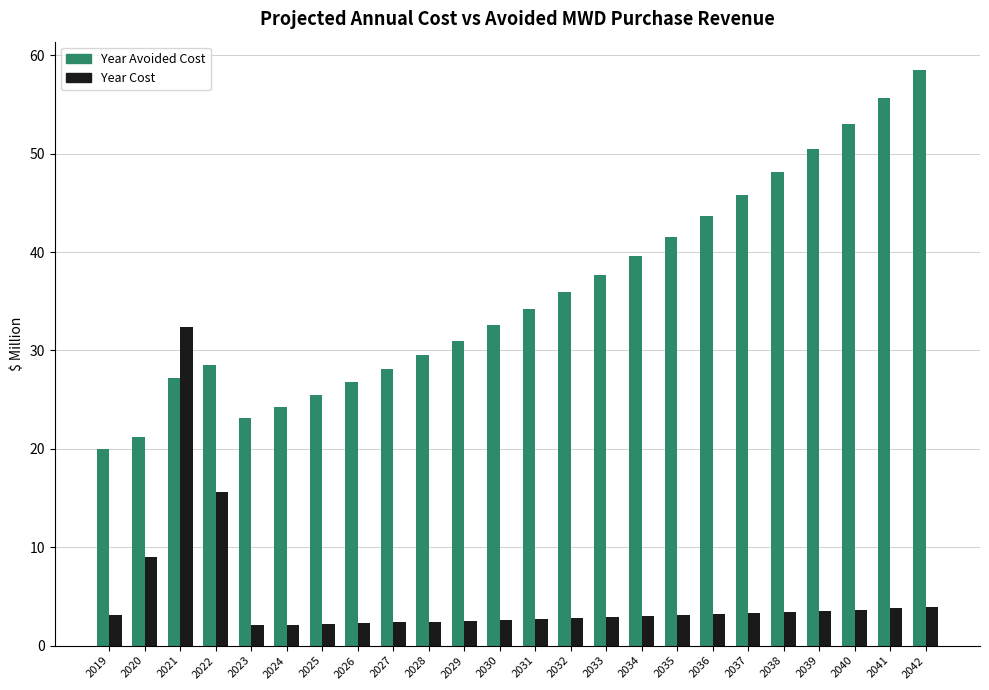

The value of Year Avoided Cost at 2021 is 15.7. True or false?

False